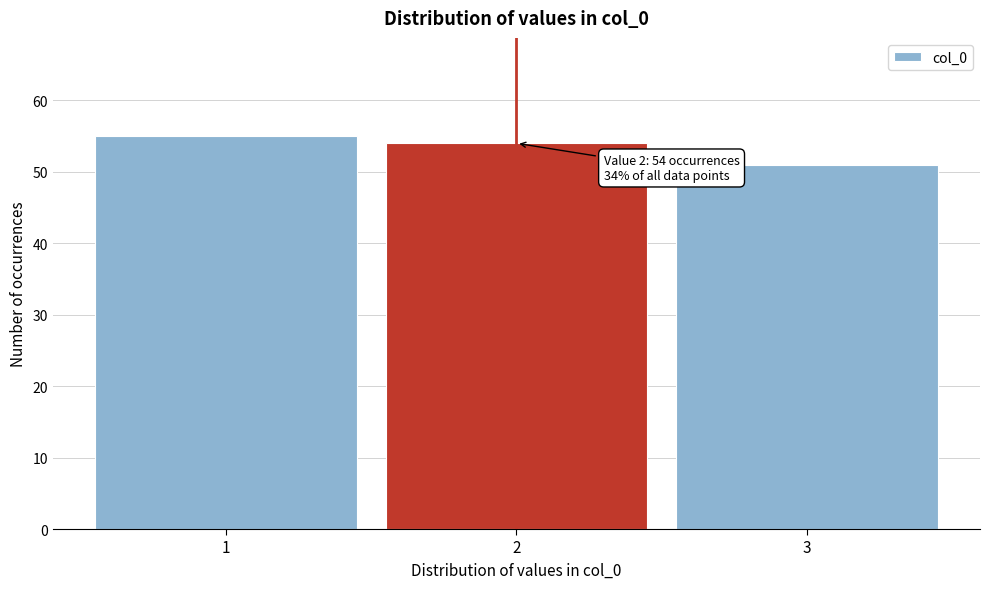

Reading left to right, list all the values displayed in this chart.

1=55	2=54	3=51